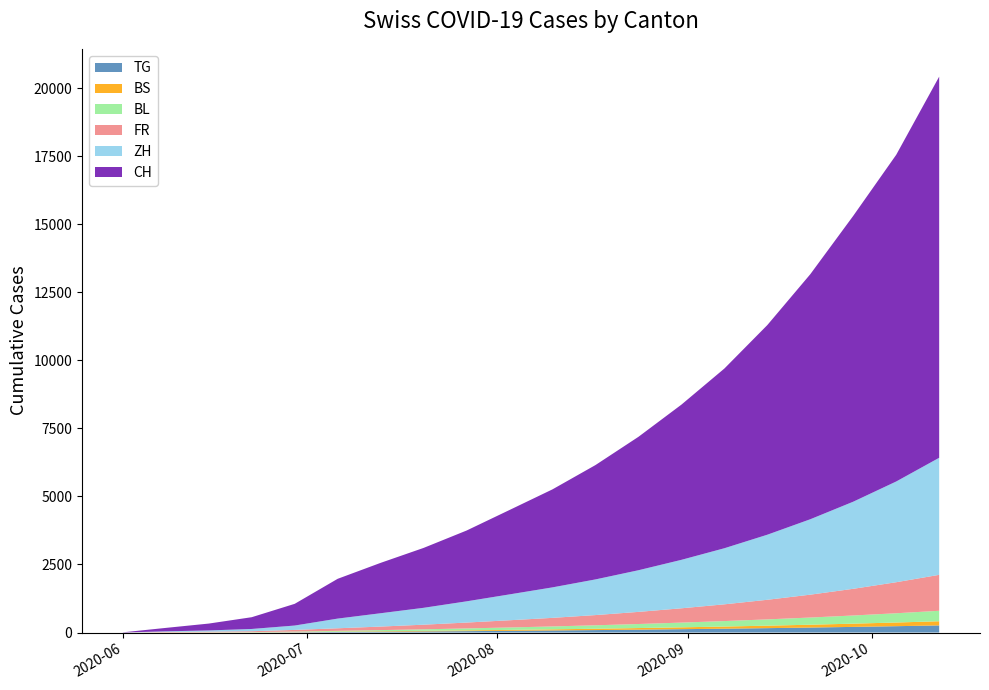

Reading left to right, extract all data points from this chart.

CH: 2020-06-01=6	2020-06-08=126	2020-06-15=252	2020-06-22=432	2020-06-29=797	2020-07-06=1461	2020-07-13=1850	2020-07-20=2200	2020-07-27=2600	2020-08-03=3100	2020-08-10=3600	2020-08-17=4200	2020-08-24=4900	2020-08-31=5700	2020-09-07=6600	2020-09-14=7700	2020-09-21=9000	2020-09-28=10500	2020-10-05=12000	2020-10-12=14000
ZH: 2020-06-01=0	2020-06-08=23	2020-06-15=45	2020-06-22=83	2020-06-29=161	2020-07-06=356	2020-07-13=490	2020-07-20=620	2020-07-27=780	2020-08-03=950	2020-08-10=1120	2020-08-17=1310	2020-08-24=1530	2020-08-31=1780	2020-09-07=2060	2020-09-14=2390	2020-09-21=2770	2020-09-28=3200	2020-10-05=3700	2020-10-12=4300
FR: 2020-06-01=0	2020-06-08=13	2020-06-15=22	2020-06-22=32	2020-06-29=61	2020-07-06=94	2020-07-13=130	2020-07-20=170	2020-07-27=215	2020-08-03=265	2020-08-10=315	2020-08-17=375	2020-08-24=445	2020-08-31=525	2020-09-07=615	2020-09-14=720	2020-09-21=840	2020-09-28=980	2020-10-05=1140	2020-10-12=1320
BL: 2020-06-01=1	2020-06-08=3	2020-06-15=4	2020-06-22=7	2020-06-29=17	2020-07-06=29	2020-07-13=42	2020-07-20=56	2020-07-27=72	2020-08-03=89	2020-08-10=107	2020-08-17=127	2020-08-24=149	2020-08-31=174	2020-09-07=201	2020-09-14=231	2020-09-21=264	2020-09-28=300	2020-10-05=340	2020-10-12=385
BS: 2020-06-01=0	2020-06-08=4	2020-06-15=5	2020-06-22=7	2020-06-29=7	2020-07-06=12	2020-07-13=17	2020-07-20=22	2020-07-27=28	2020-08-03=34	2020-08-10=41	2020-08-17=49	2020-08-24=58	2020-08-31=68	2020-09-07=79	2020-09-14=91	2020-09-21=104	2020-09-28=119	2020-10-05=135	2020-10-12=153
TG: 2020-06-01=0	2020-06-08=1	2020-06-15=1	2020-06-22=2	2020-06-29=11	2020-07-06=21	2020-07-13=30	2020-07-20=40	2020-07-27=51	2020-08-03=63	2020-08-10=76	2020-08-17=90	2020-08-24=106	2020-08-31=123	2020-09-07=141	2020-09-14=161	2020-09-21=183	2020-09-28=207	2020-10-05=233	2020-10-12=261